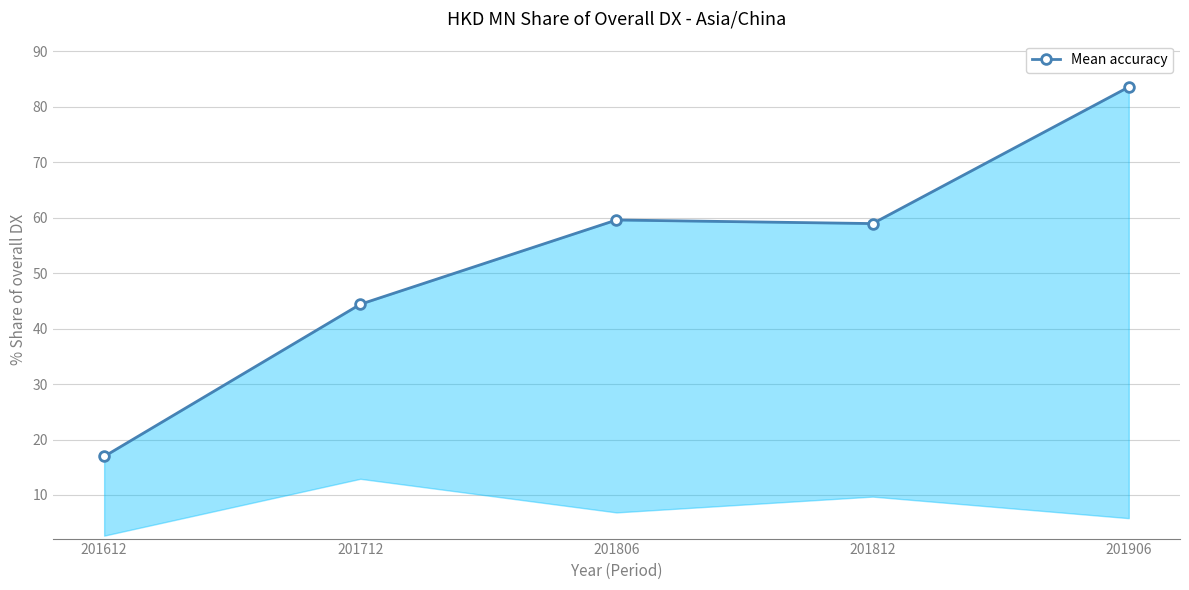

How many values are below 58?

2